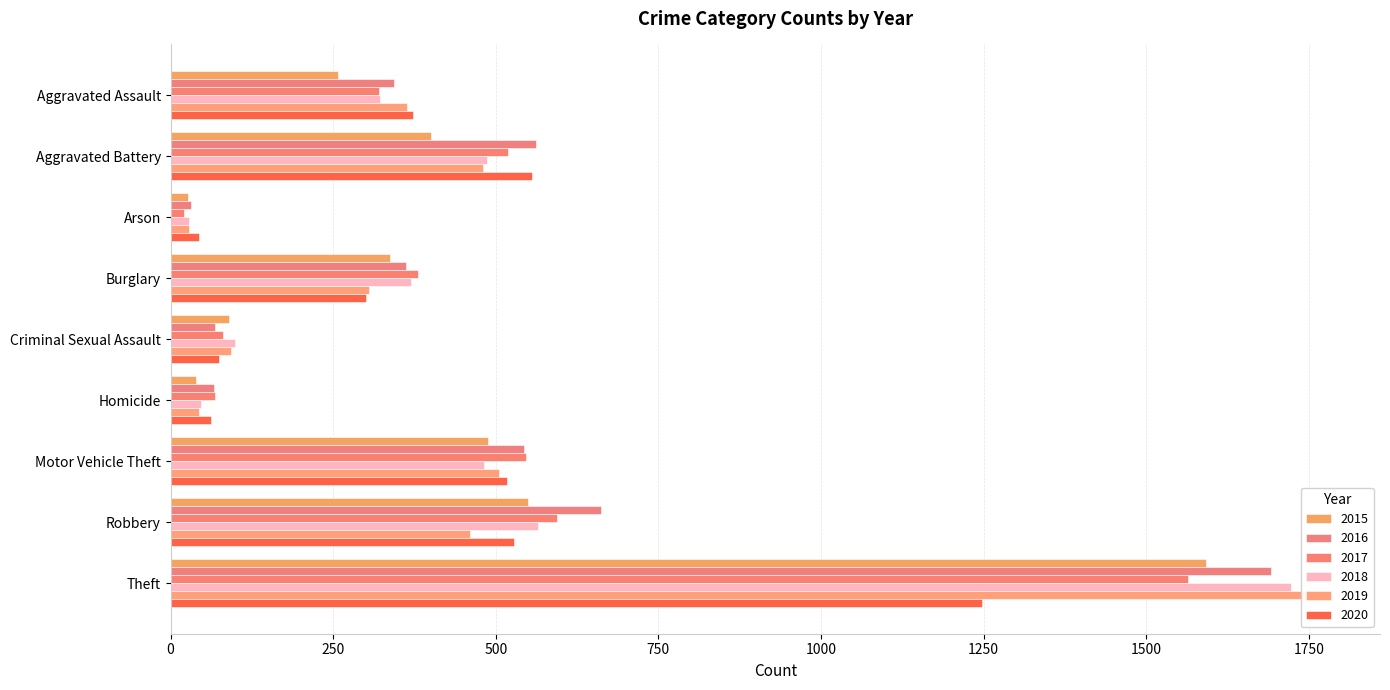

What is the average value of the 2016 series?

482